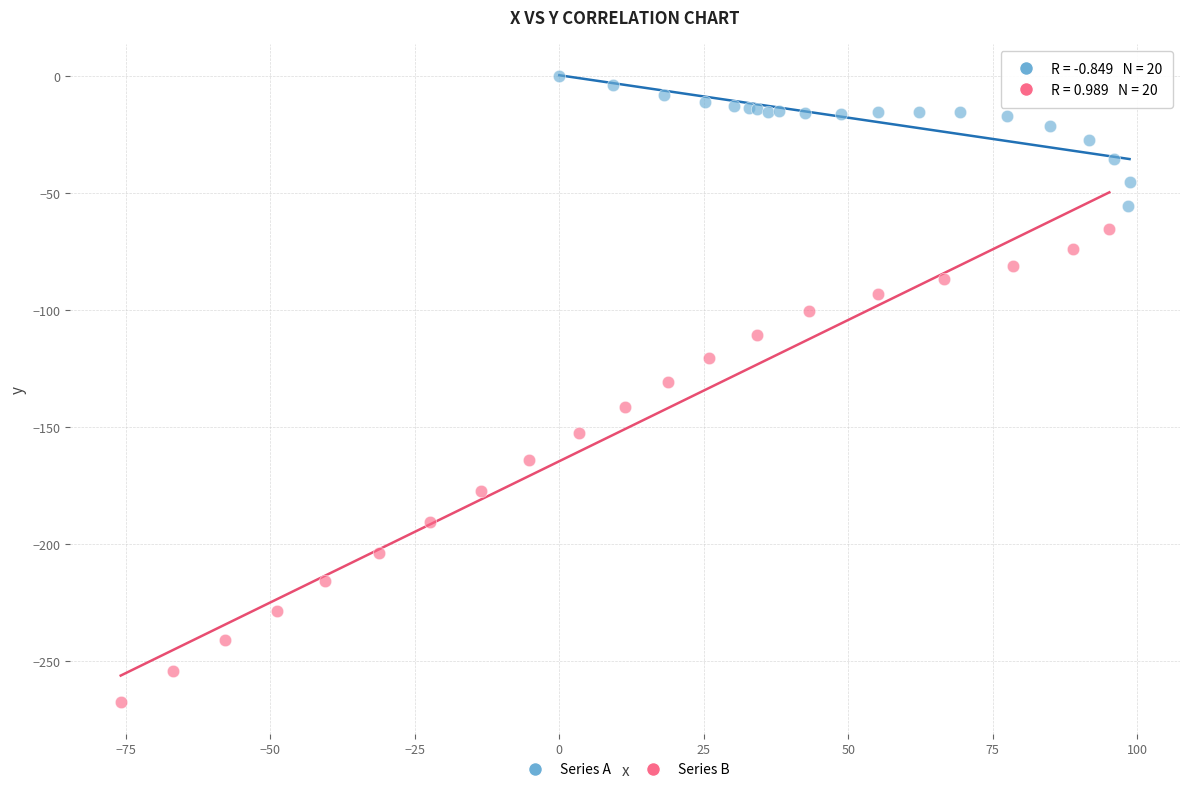

Which series has the largest Y range (max minus min)?

Series B